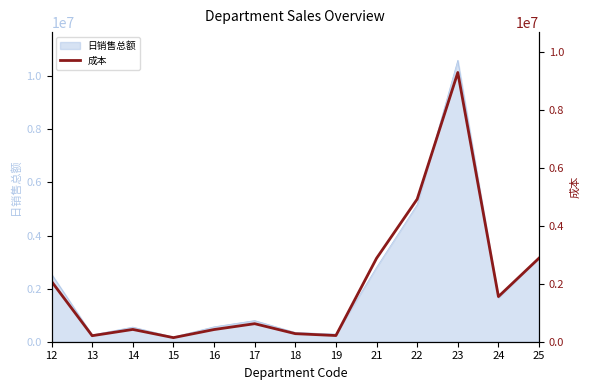

At which category does the data reach its first local valley?

13